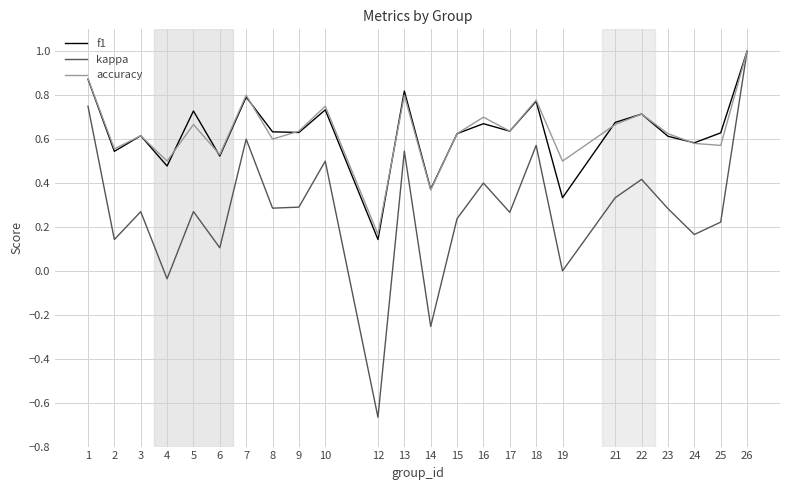

How many lines are shown in the chart?

3